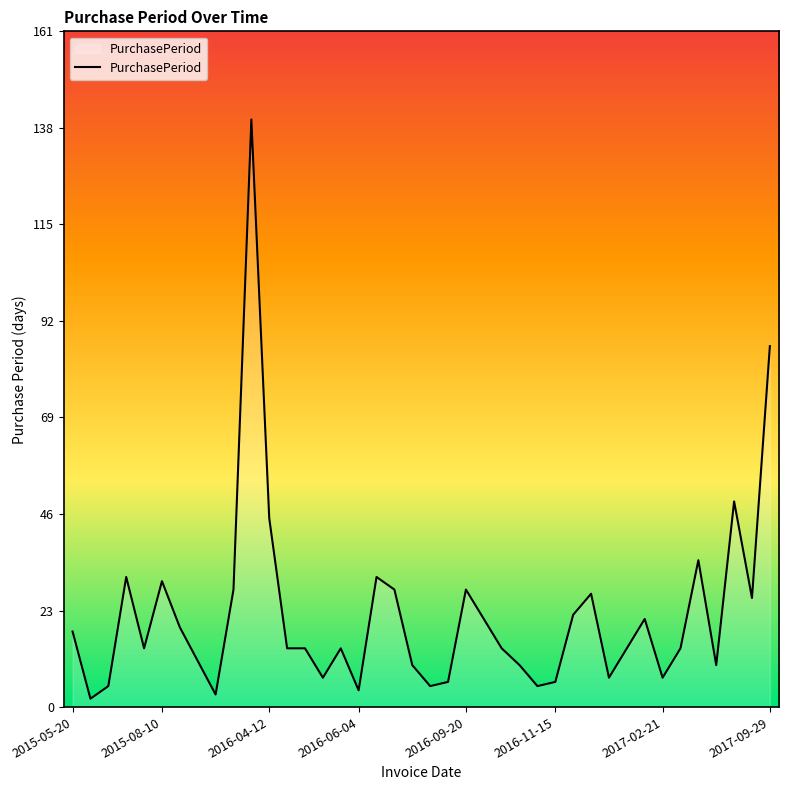

What is the greatest value displayed?

140